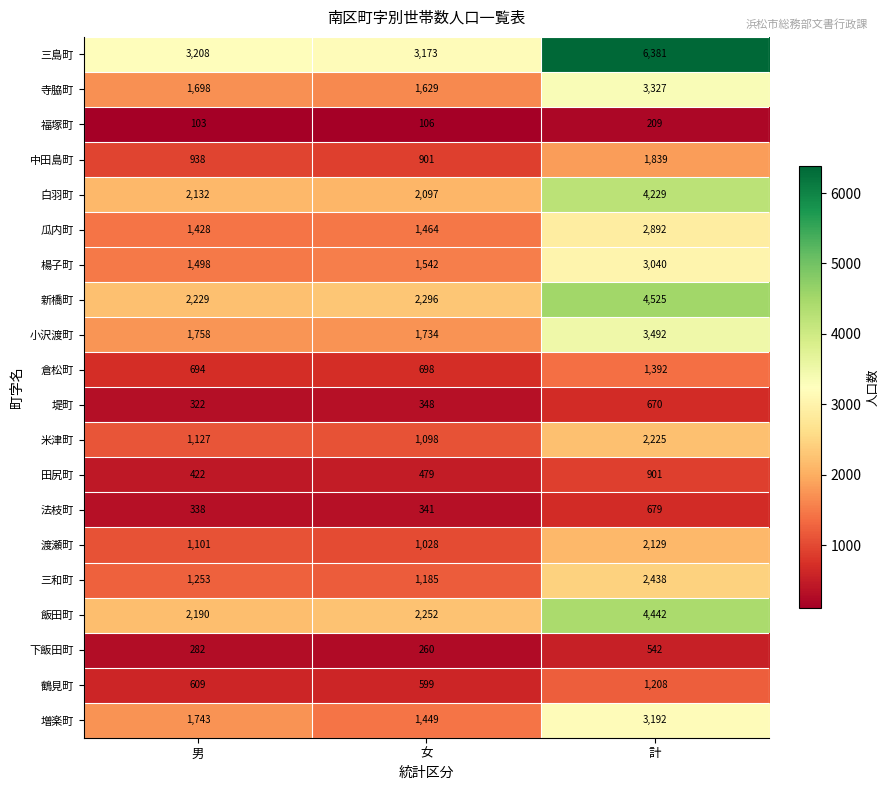

At which label is 渡瀬町 closest to 1578?

男